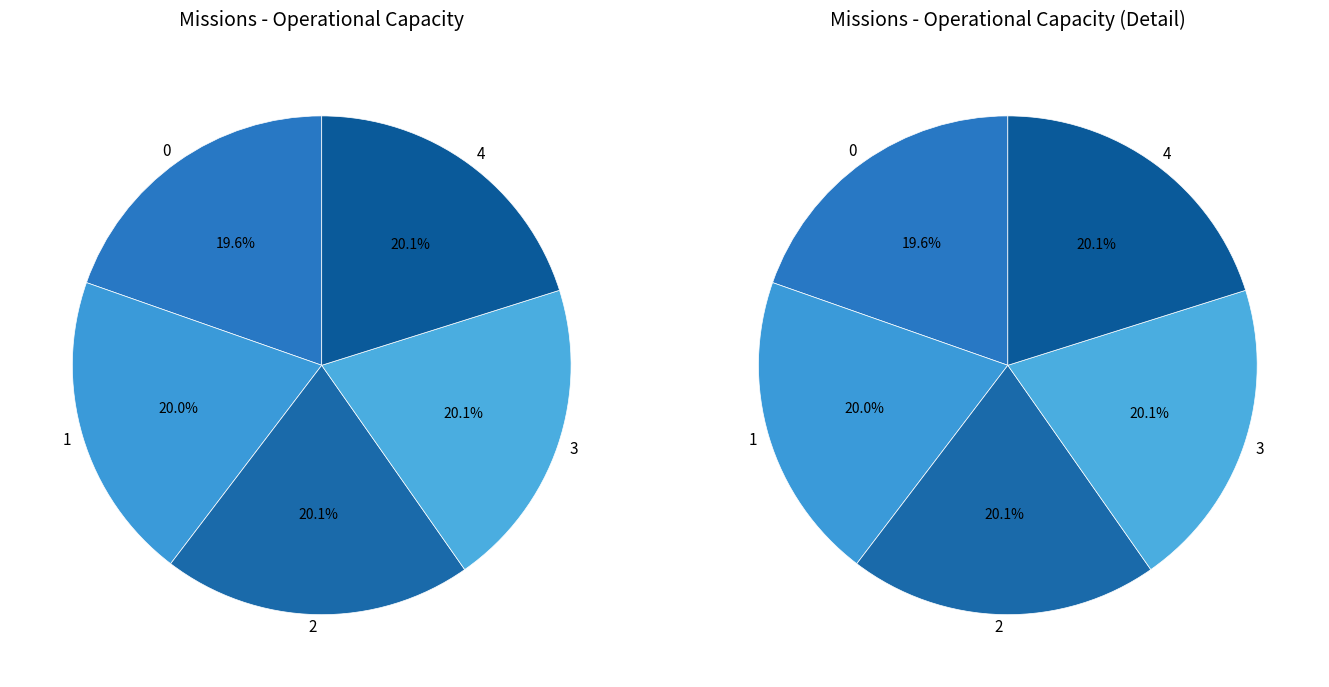

Which has a higher value, 1 or 3?

3